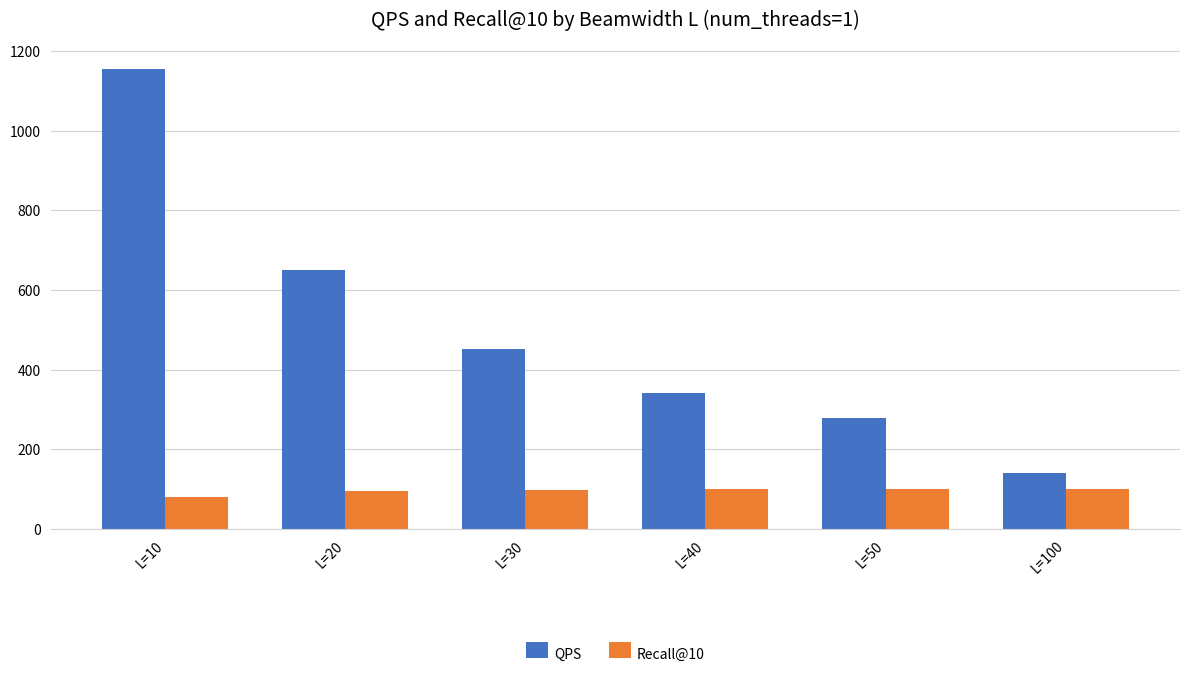

What is the difference between the second highest and second lowest values in the QPS series?

372.0